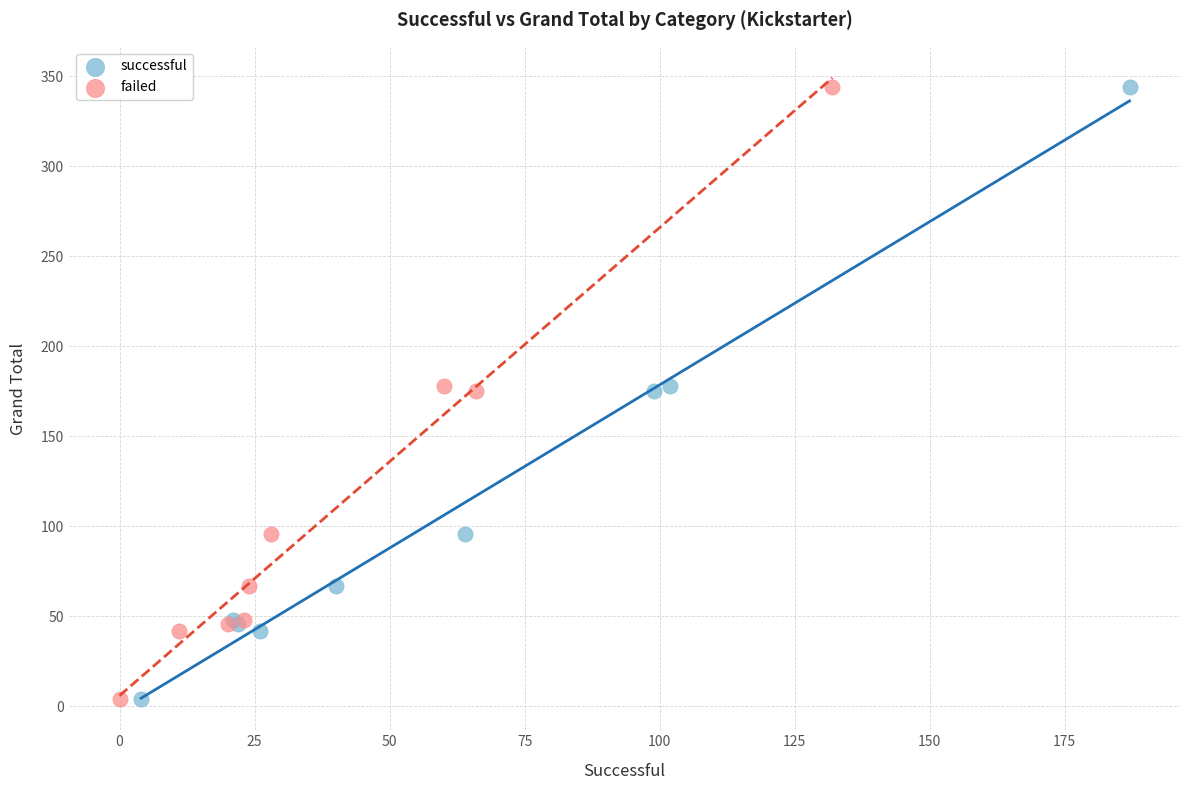

What are all the series names shown in the legend?

successful, failed